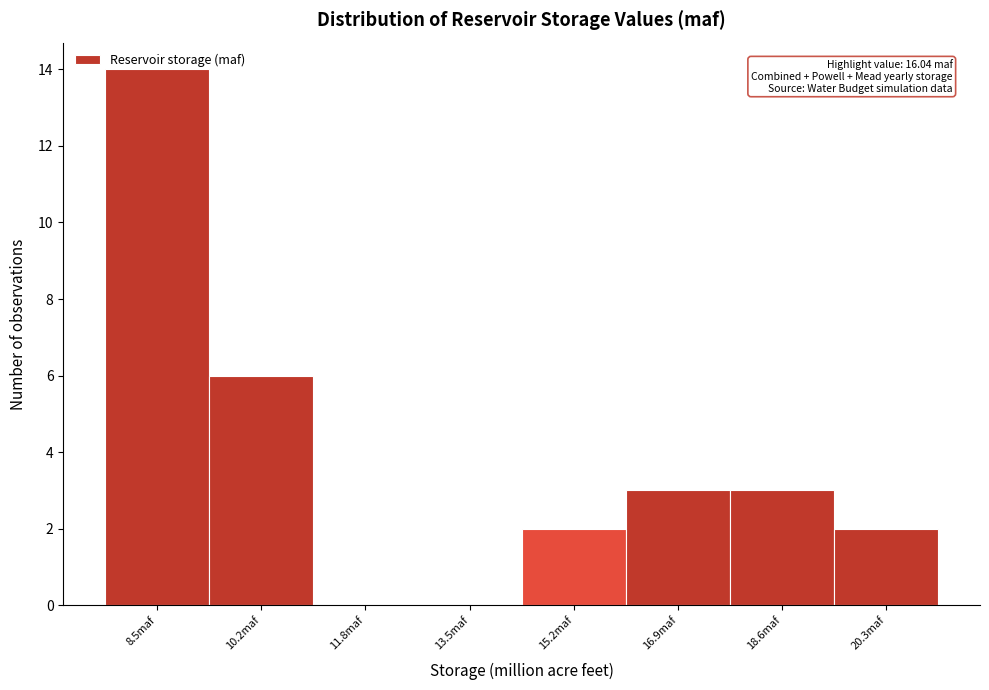

Over which range of the x-axis is the bar tallest?

7.6 to 9.4